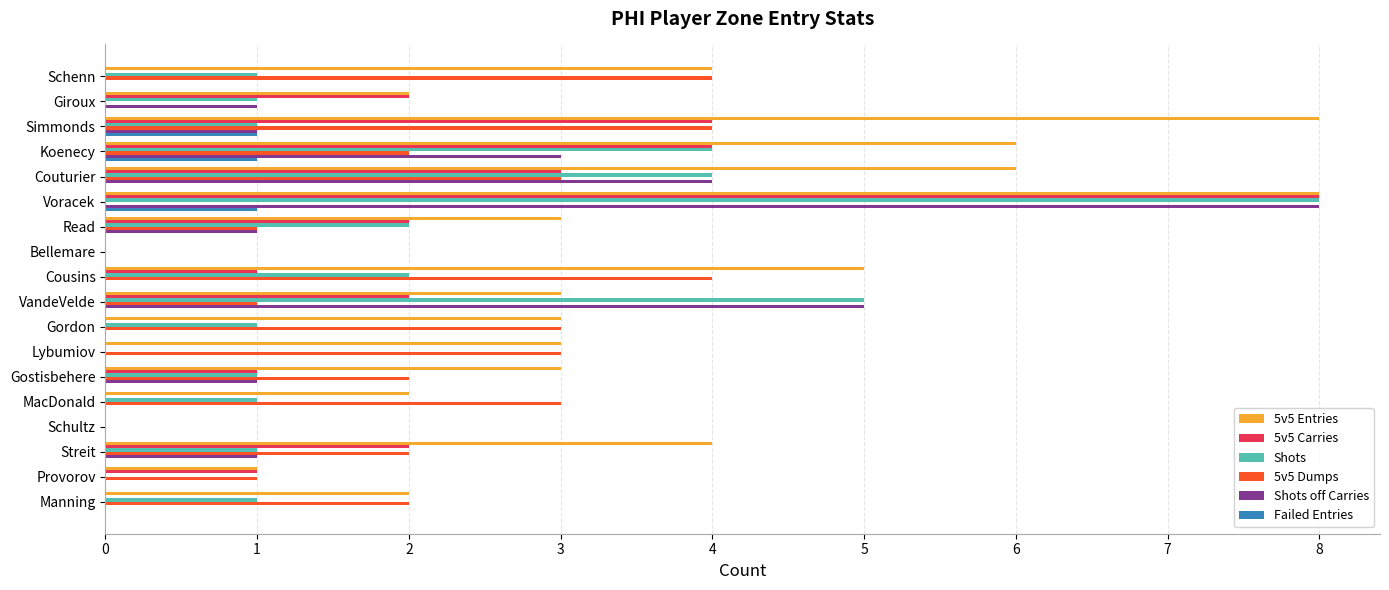

Between Gordon and MacDonald, which series saw the biggest shift?

5v5 Entries